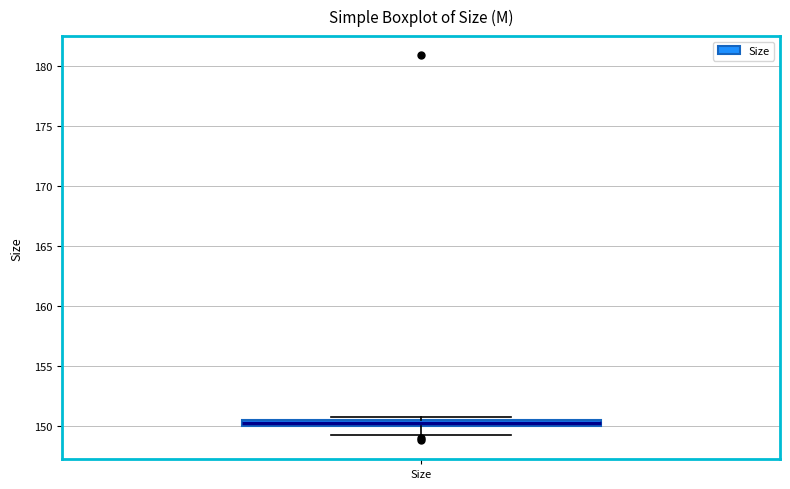

Where does the lower whisker of the box for Size end on the y-axis? The values are not printed on the chart, so give them approximately, as read against the axis.

149.0